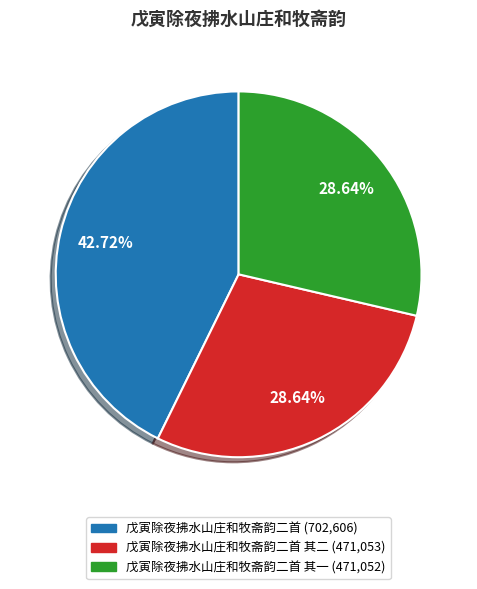

Does any single category account for the majority?

No